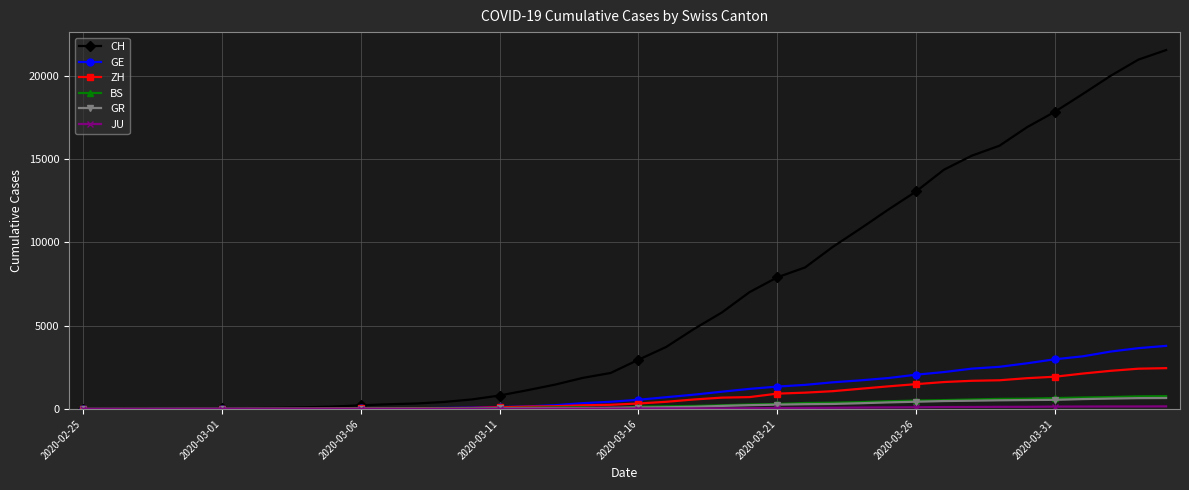

What is the maximum value for ZH?

2450